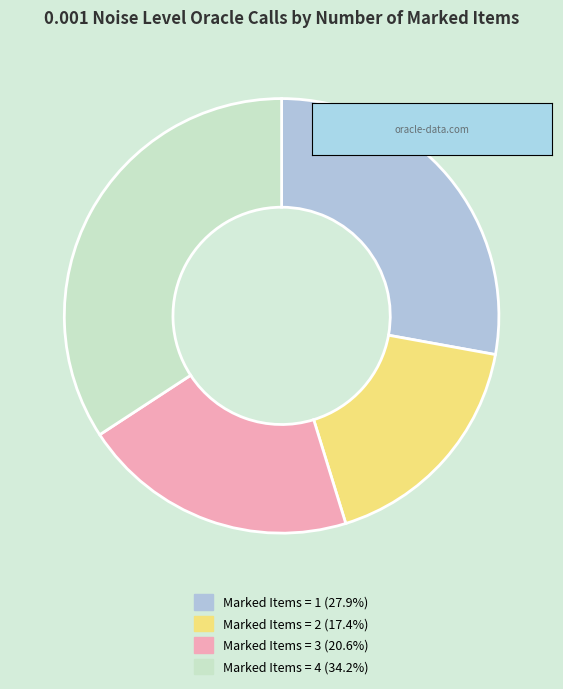

Is there any slice that represents more than half of the pie?

No